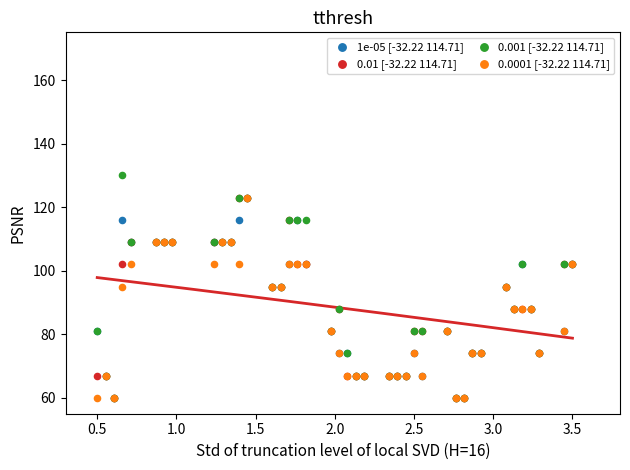

What are all the series names shown in the legend?

1e-05 [-32.22 114.71], 0.01 [-32.22 114.71], 0.001 [-32.22 114.71], 0.0001 [-32.22 114.71]